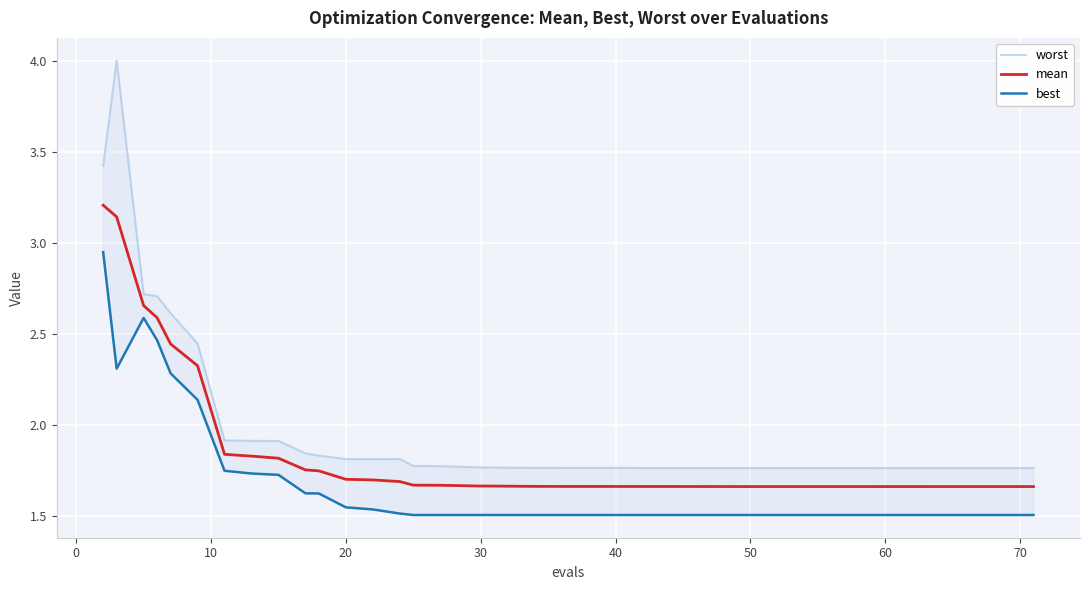

True or false: mean and best intersect in this chart.

False